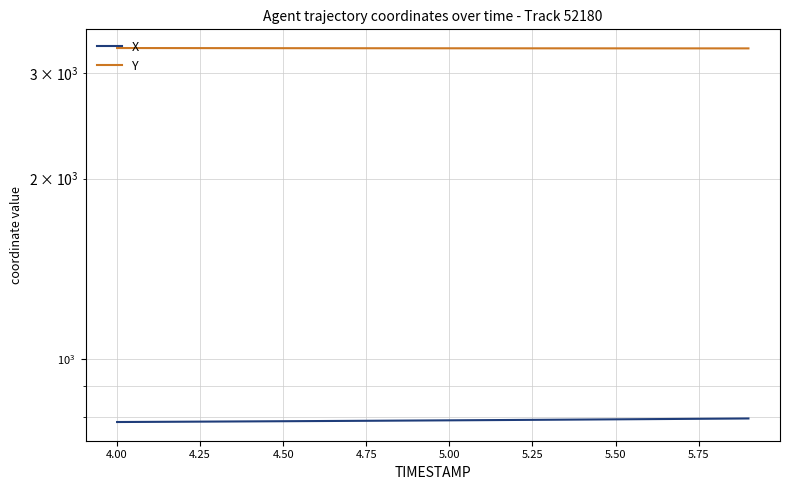

True or false: X and Y cross at least once.

False